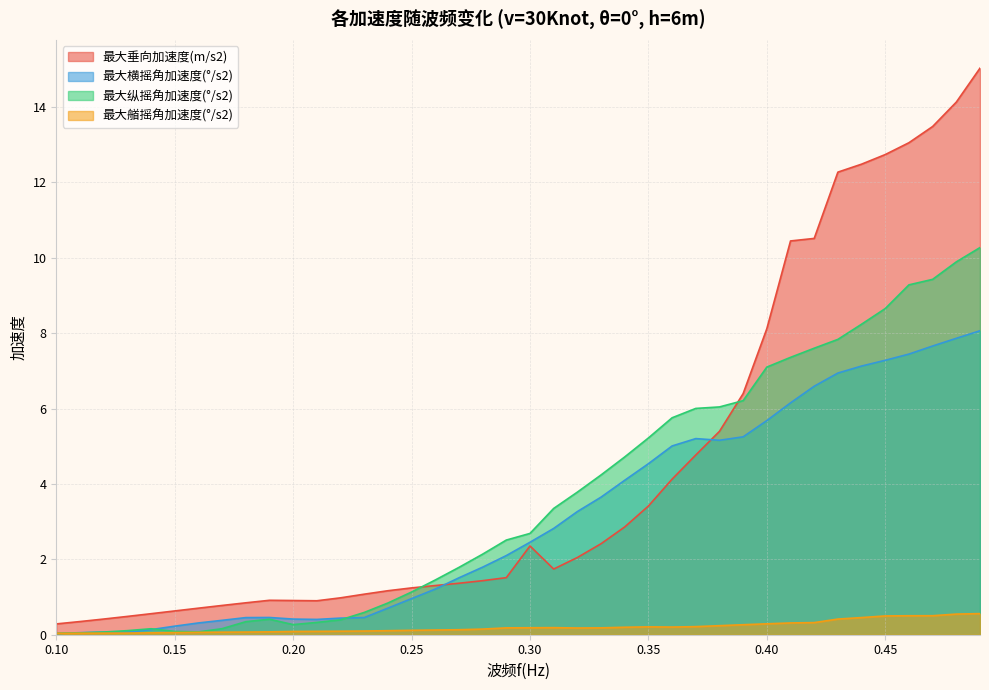

Rank the series by their maximum value, from lowest to highest.

最大艏摇角加速度(°/s2), 最大横摇角加速度(°/s2), 最大纵摇角加速度(°/s2), 最大垂向加速度(m/s2)